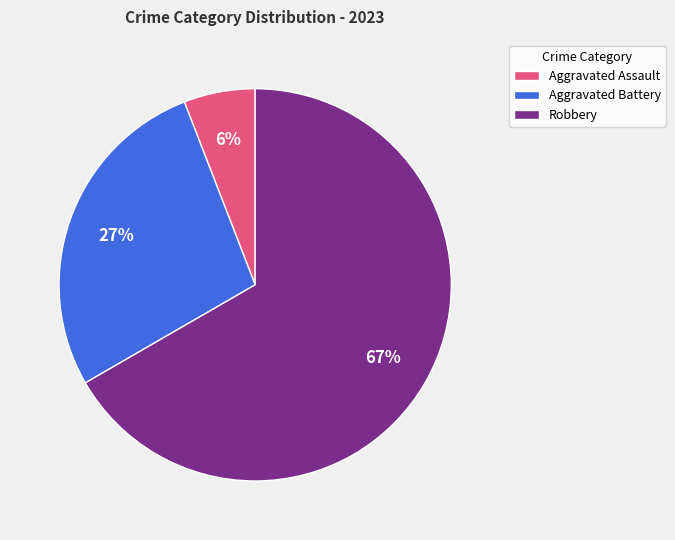

Is there any slice that represents more than half of the pie?

Yes